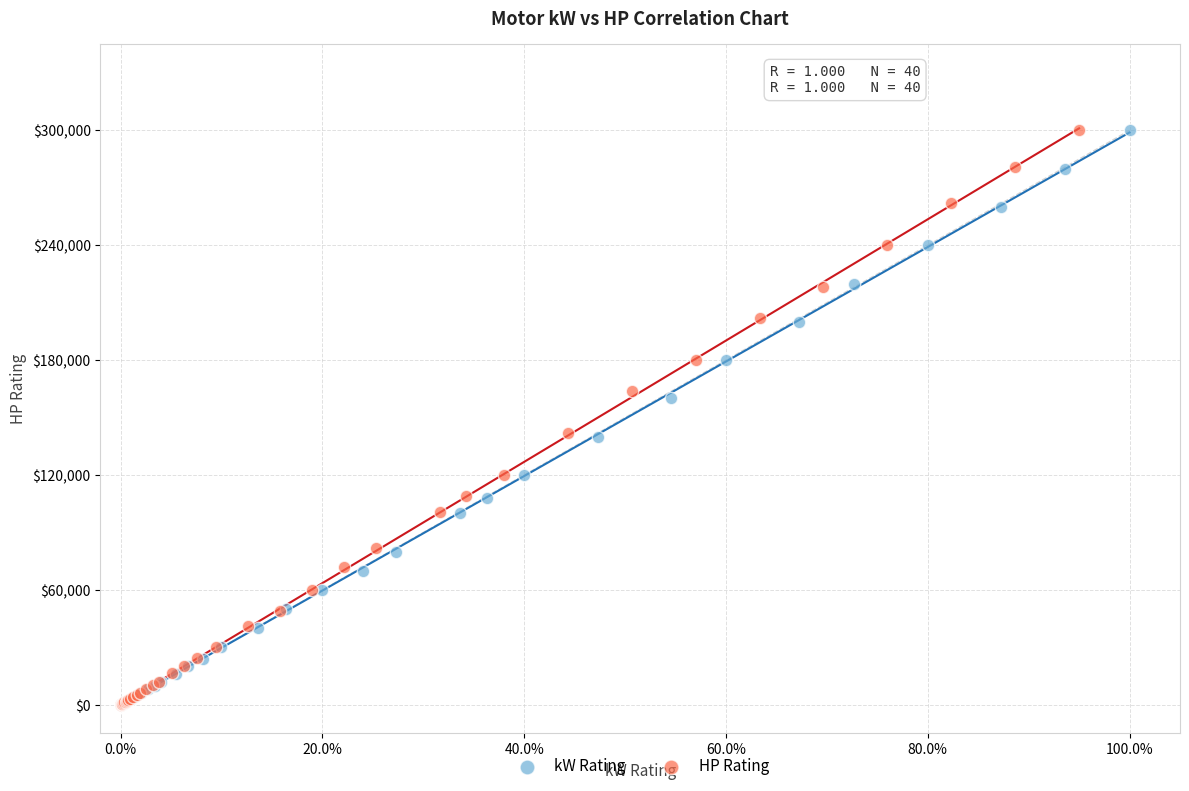

What are all the series names shown in the legend?

kW Rating, HP Rating